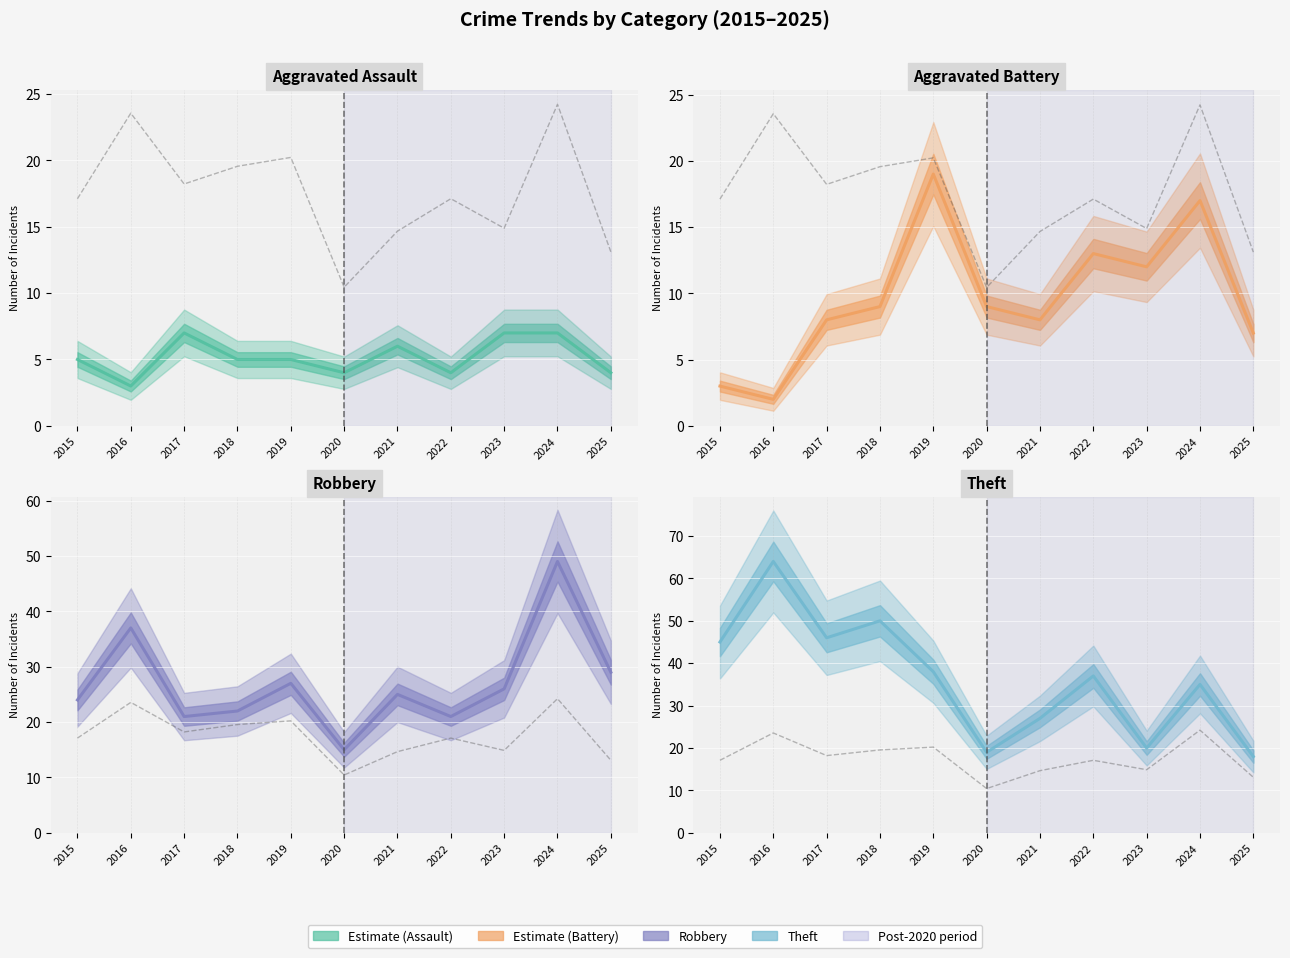

How many values in the Aggravated Assault series exceed 5?

4